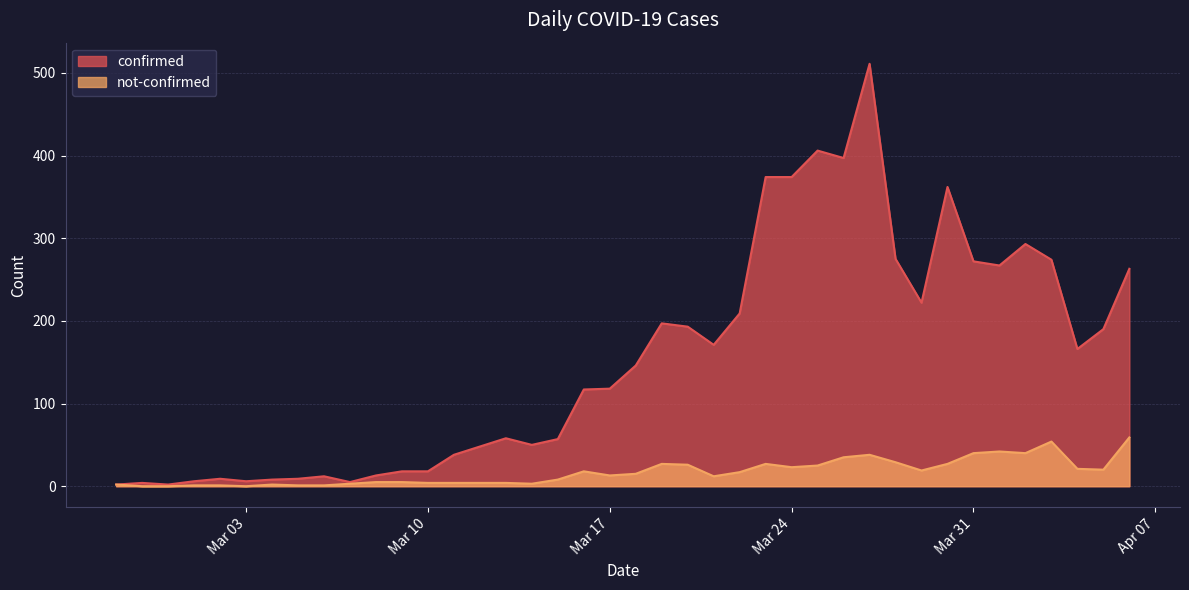

Reading left to right, list all the values displayed in this chart.

confirmed: 2	4	2	6	9	6	8	9	12	5	13	18	18	38	48	58	50	57	117	118	146	197	193	171	209	374	374	406	397	511	275	222	362	272	267	293	274	166	190	263
not-confirmed: 2	0	0	1	1	0	2	1	1	3	5	5	4	4	4	4	3	8	18	13	15	27	26	12	17	27	23	25	35	38	29	19	27	40	42	40	54	21	20	59